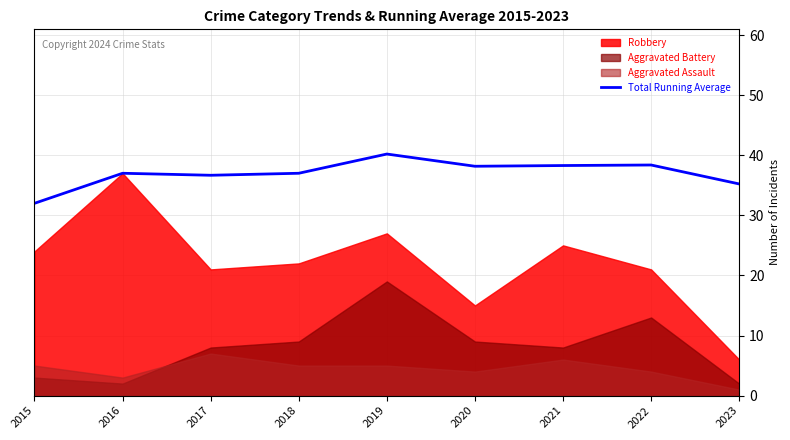

What is the maximum value shown in the chart?

40.2